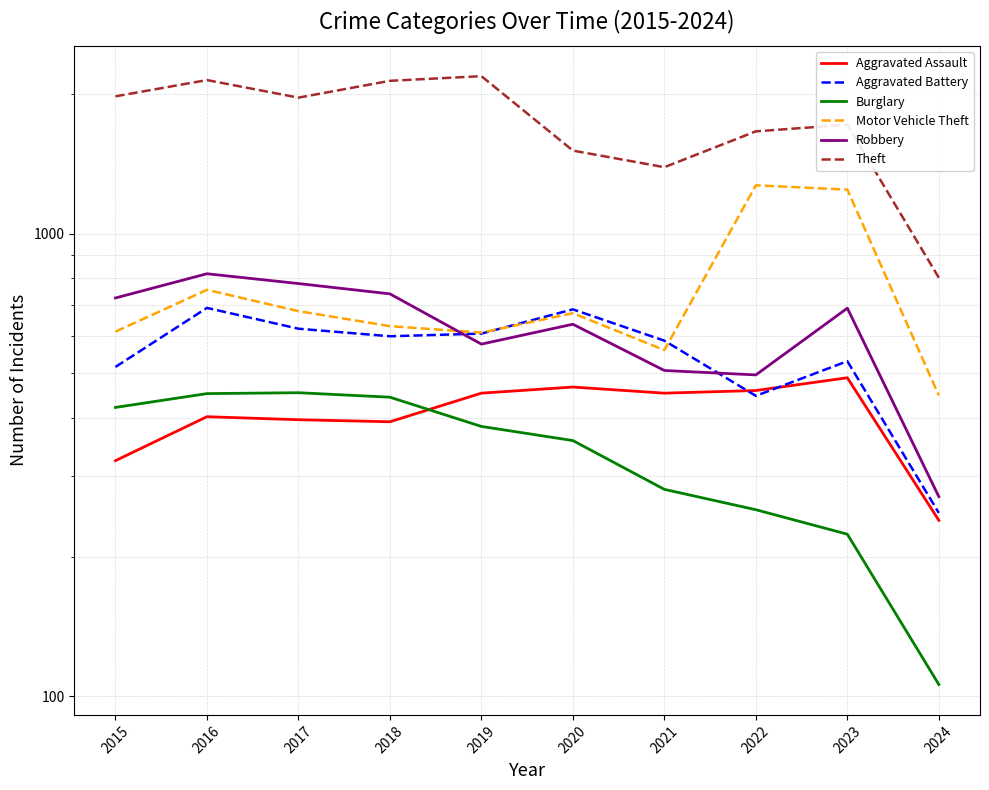

True or false: Aggravated Battery and Burglary intersect in this chart.

False